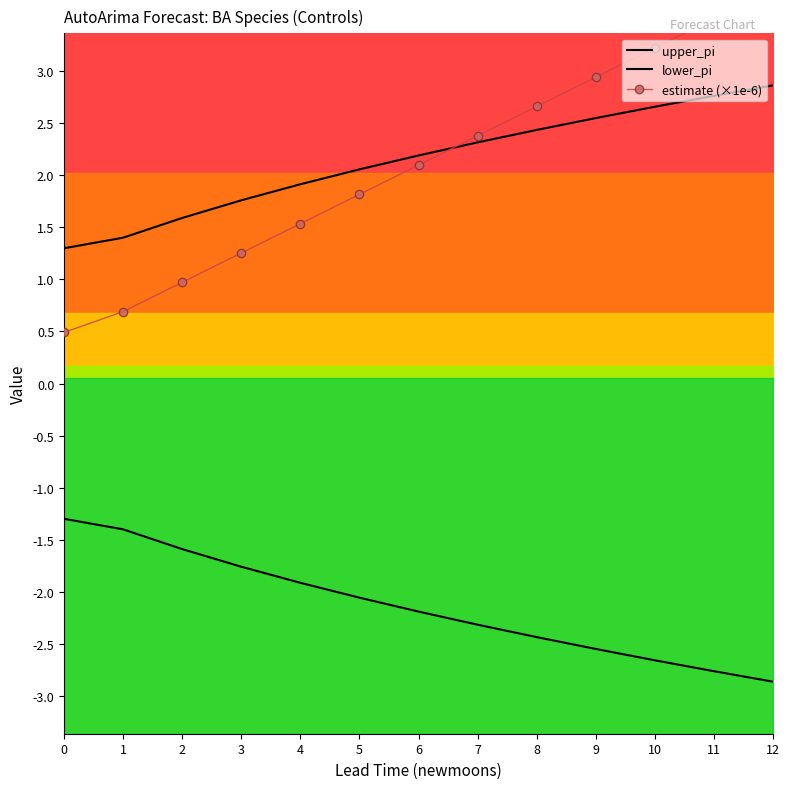

What is the average value of the lower_pi series?

-2.1